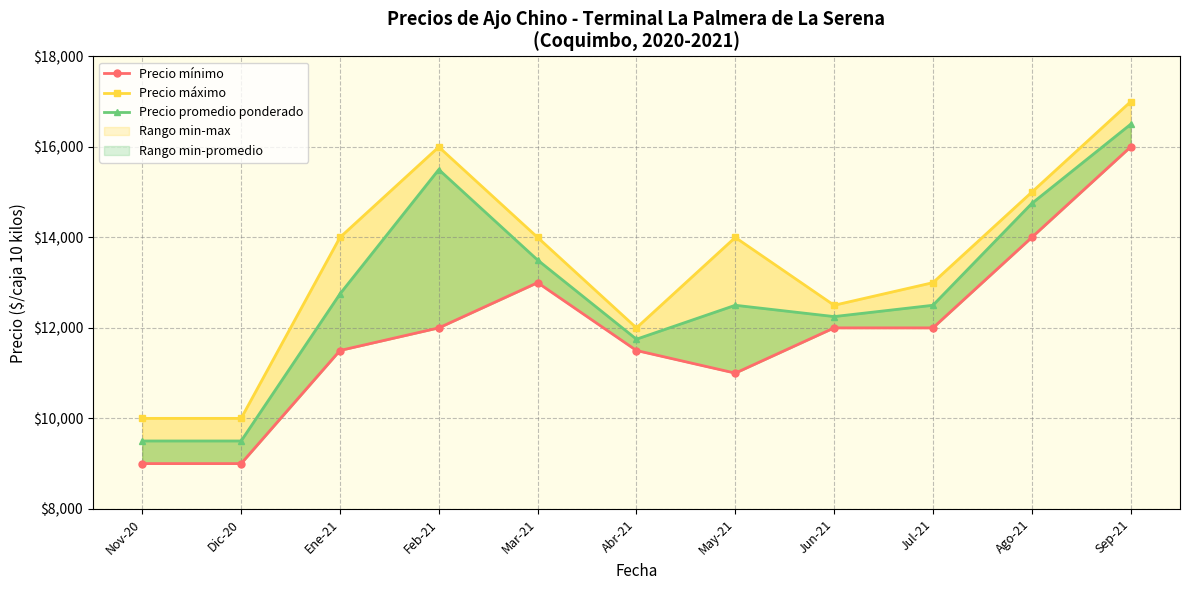

Reading left to right, extract all data points from this chart.

Precio mínimo: 9000	9000	11500	12000	13000	11500	11000	12000	12000	14000	16000
Precio máximo: 10000	10000	14000	16000	14000	12000	14000	12500	13000	15000	17000
Precio promedio ponderado: 9500	9500	12750	15500	13500	11750	12500	12250	12500	14750	16500